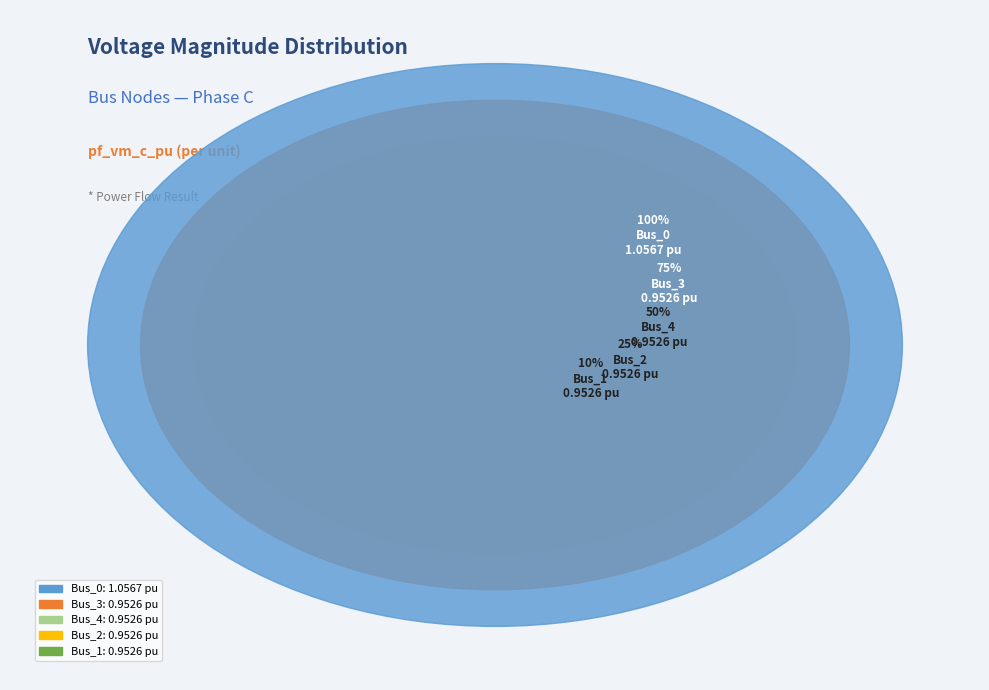

Is the sum of Bus_1 and Bus_3 greater than half?

No